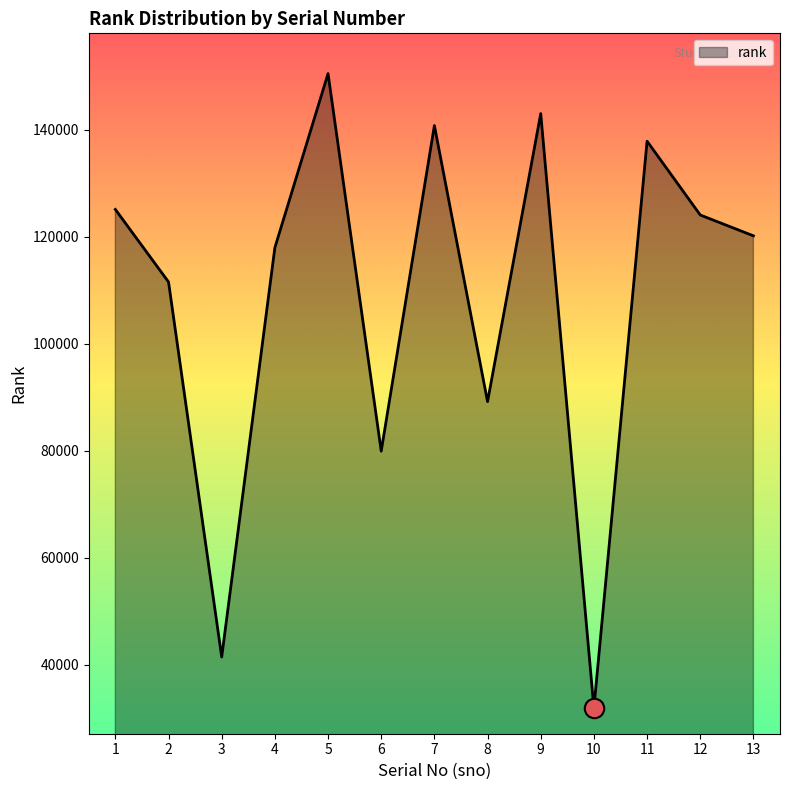

What is the average value?

108743